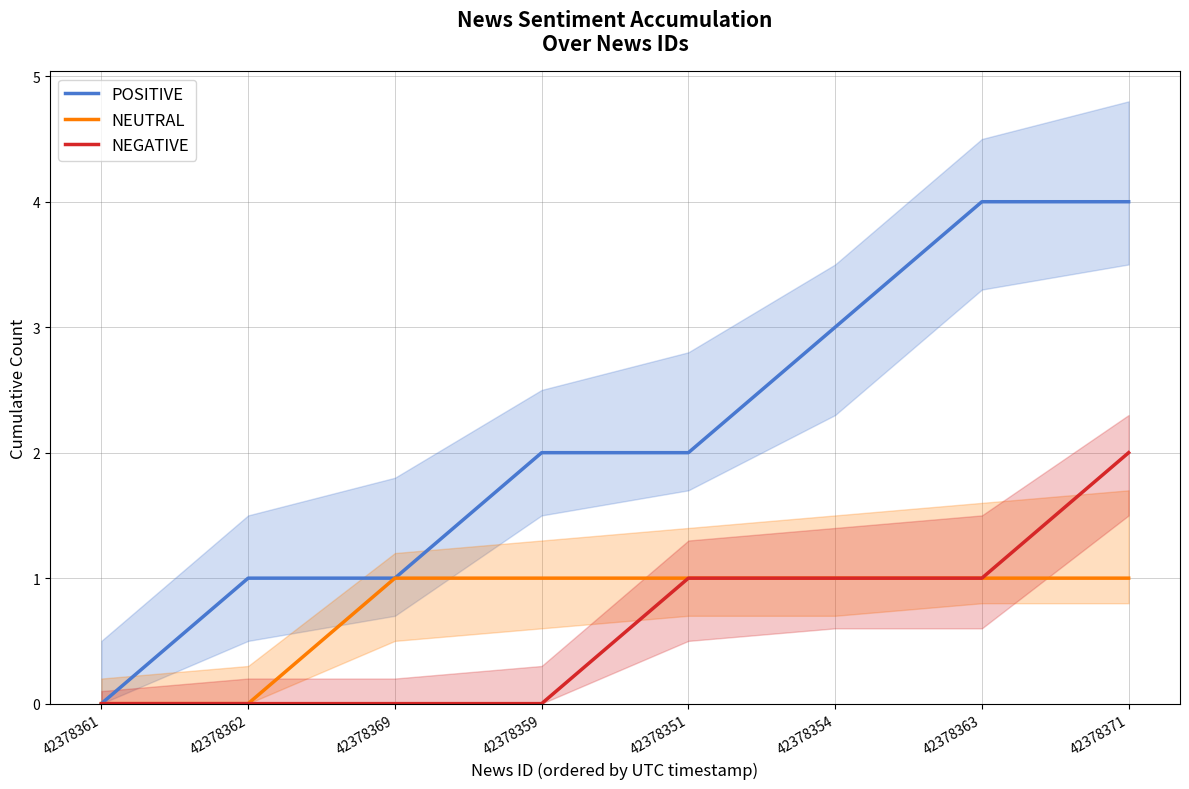

At which label does NEGATIVE first exceed 1?

42378371